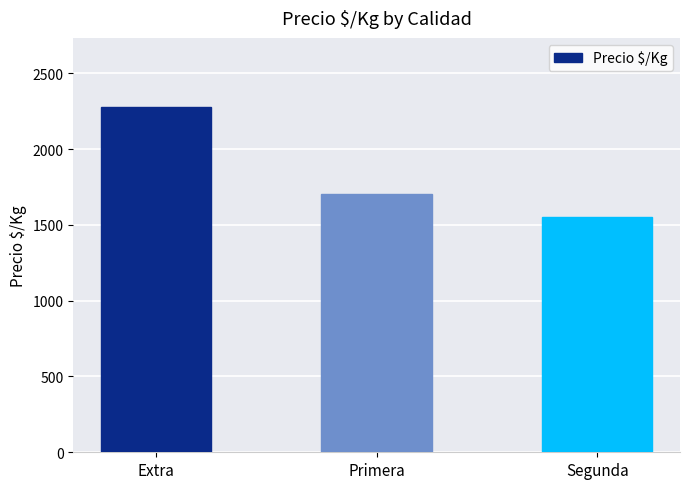

Are the bars horizontal?

No